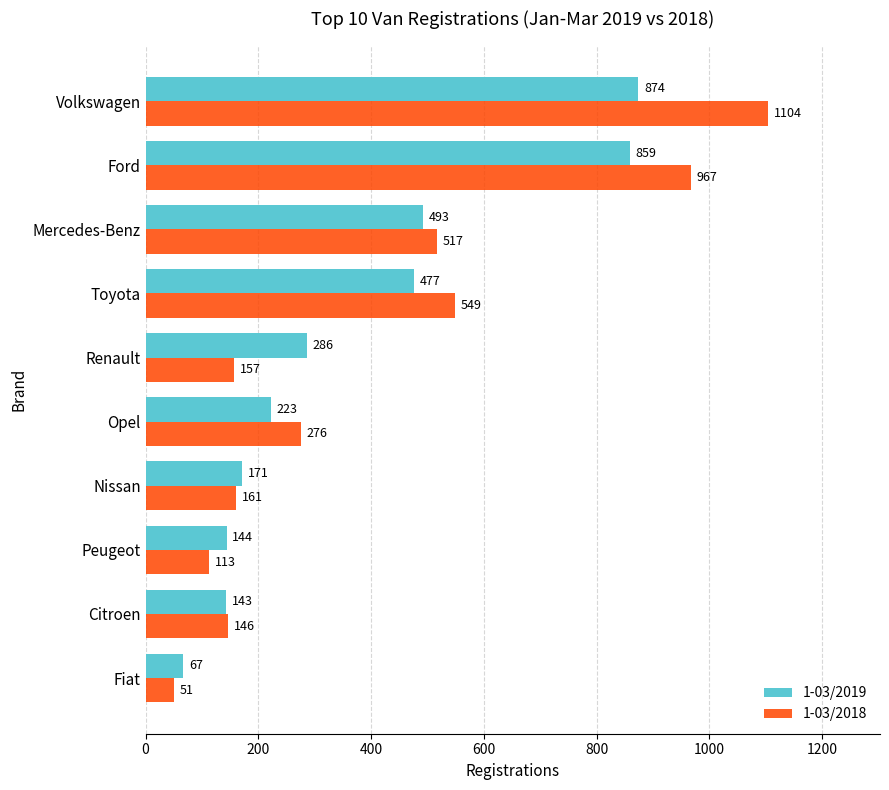

What is the minimum value for 1-03/2018?

51